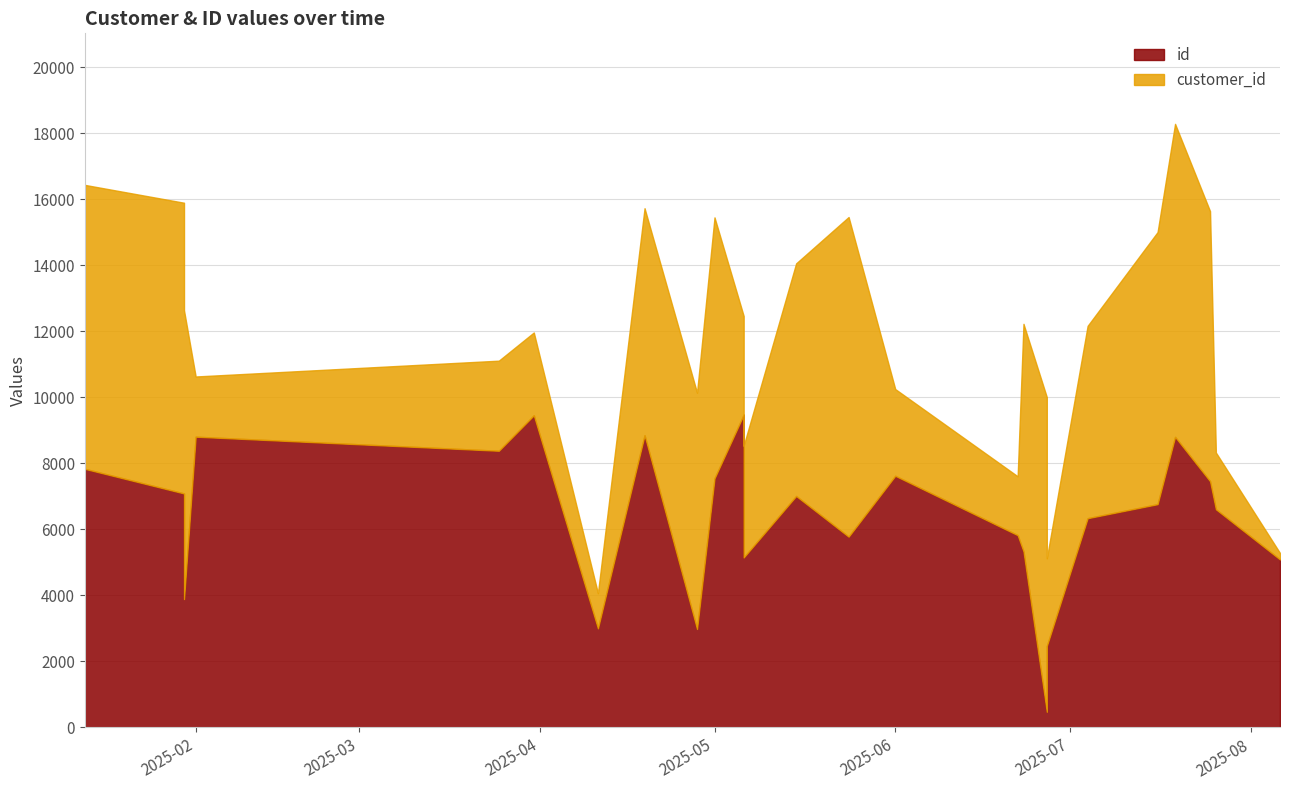

The id series shows 6339 at 2025-07-04. True or false?

True